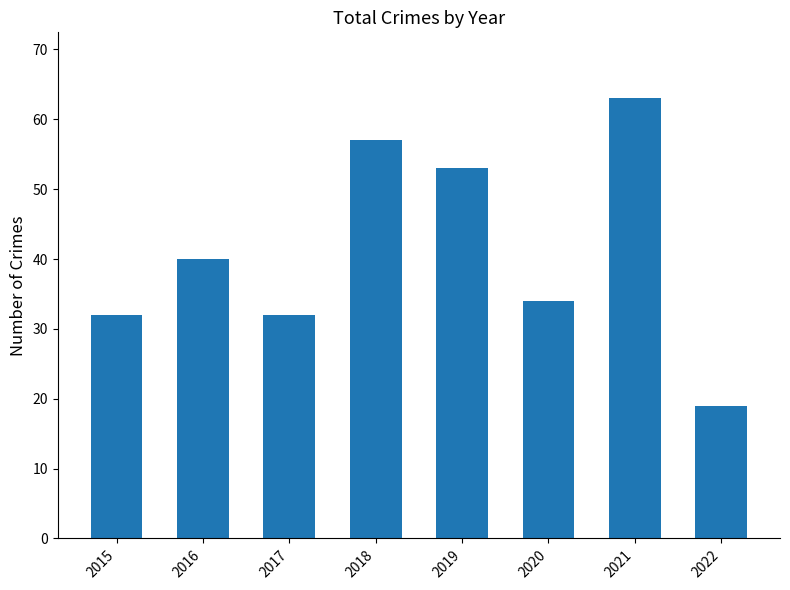

The value at 2016 is 21. True or false?

False